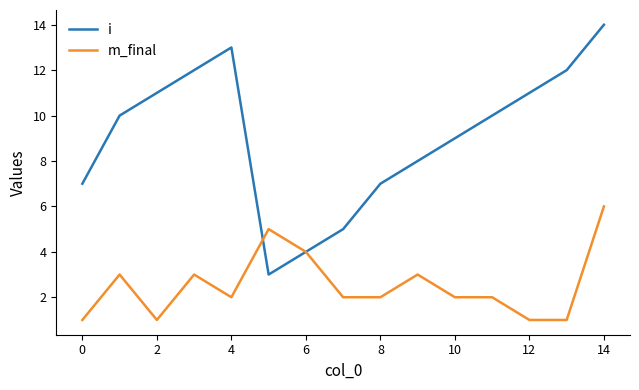

What is the difference between the maximum and minimum values in the i series?

11